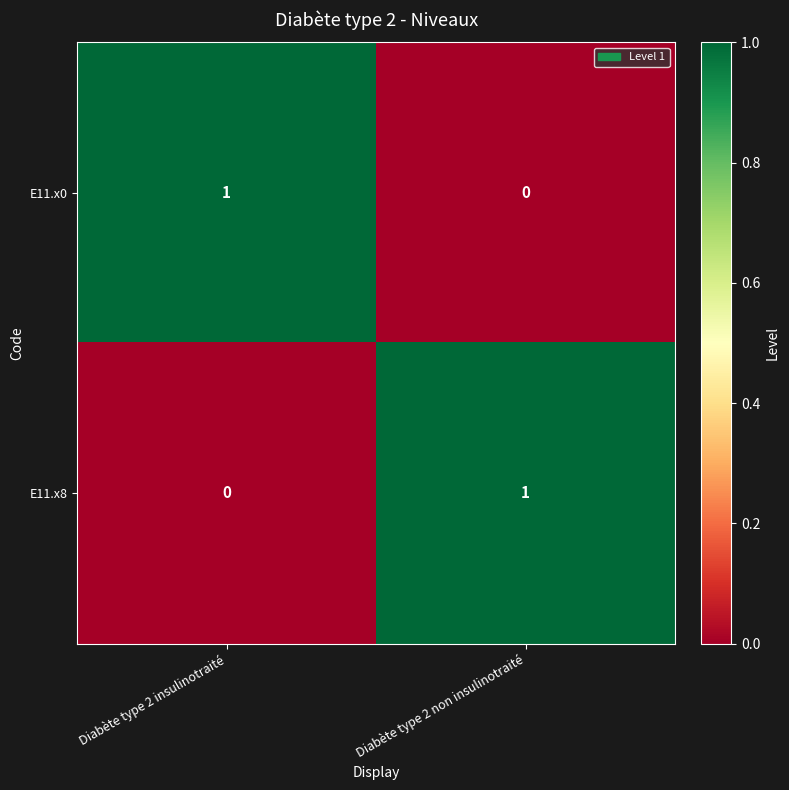

Reading right to left, transcribe all the data shown in this chart.

E11.x0: 0	1
E11.x8: 1	0